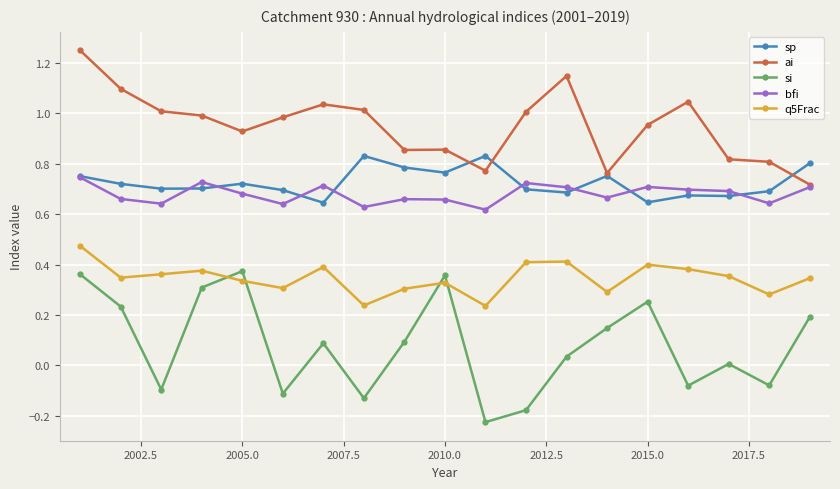

Count the number of categories in the chart.

19